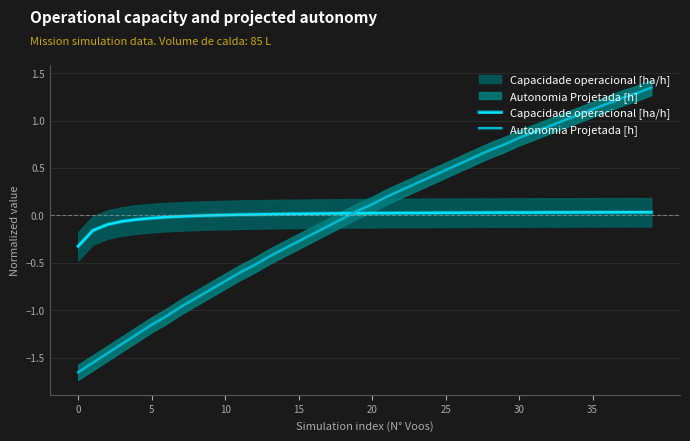

What is the greatest value displayed?

1.3